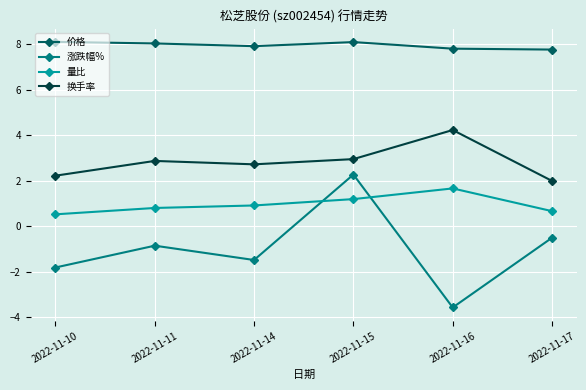

Between 2022-11-11 and 2022-11-15, which series saw the biggest shift?

涨跌幅%